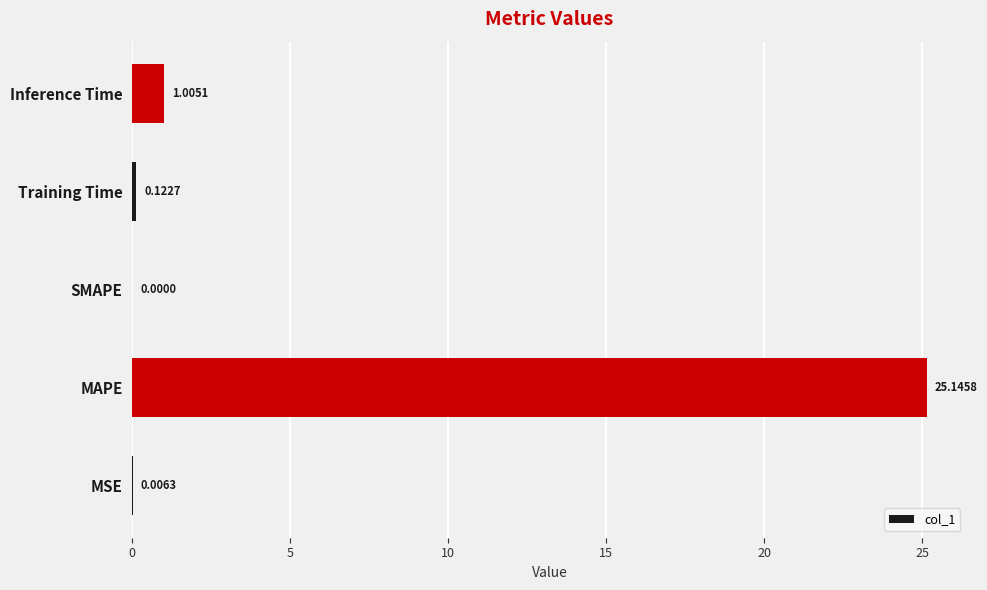

What is the sum of all values?

26.3